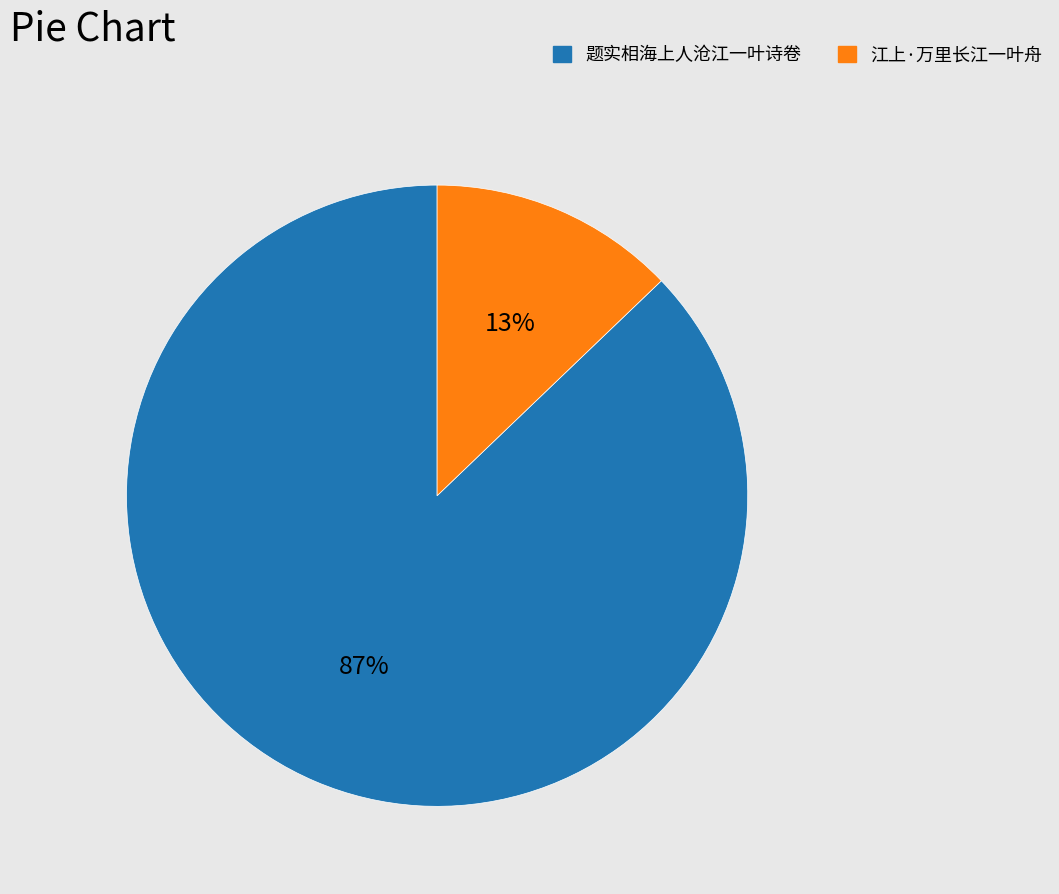

Between 题实相海上人沧江一叶诗卷 and 江上·万里长江一叶舟, which is larger?

题实相海上人沧江一叶诗卷